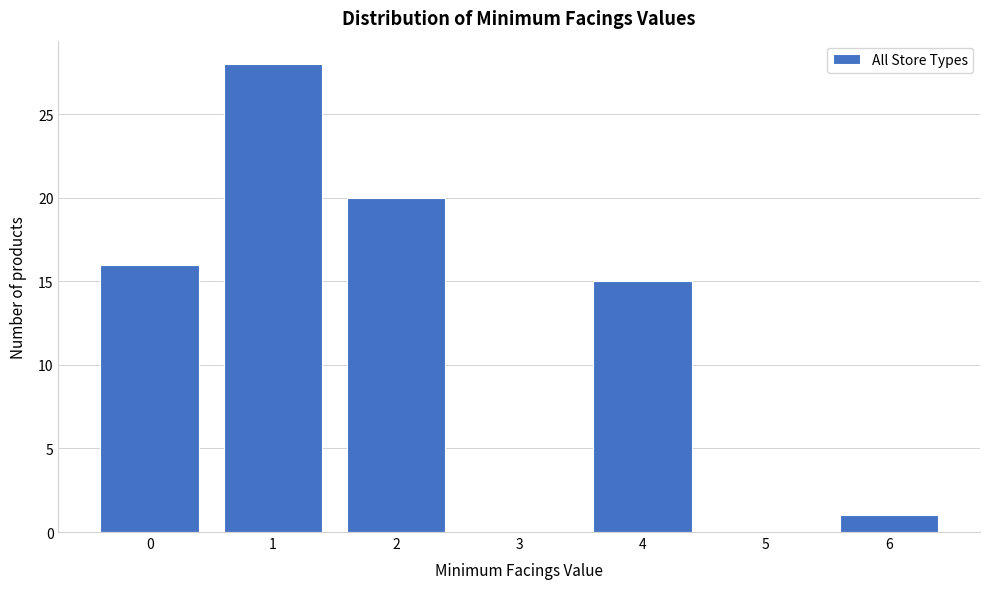

Reading left to right, extract all data points from this chart.

0=16	1=28	2=20	3=0	4=15	5=0	6=1